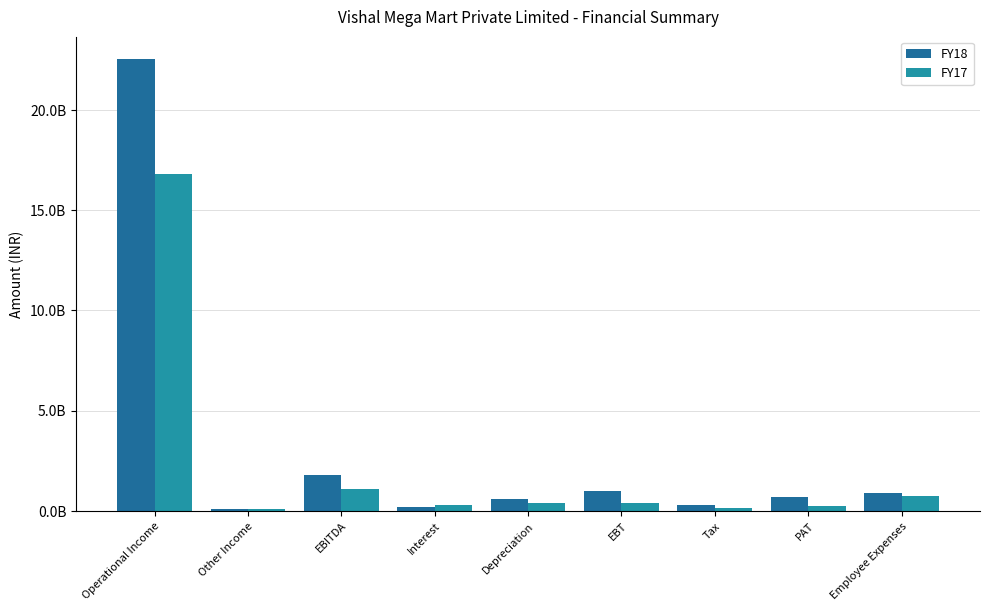

Are the bars grouped side by side (vs. stacked)?

Yes